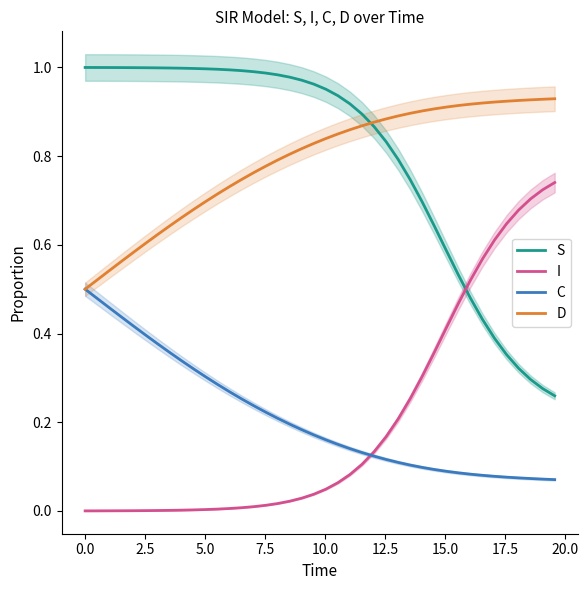

How many times do S and I cross each other?

1